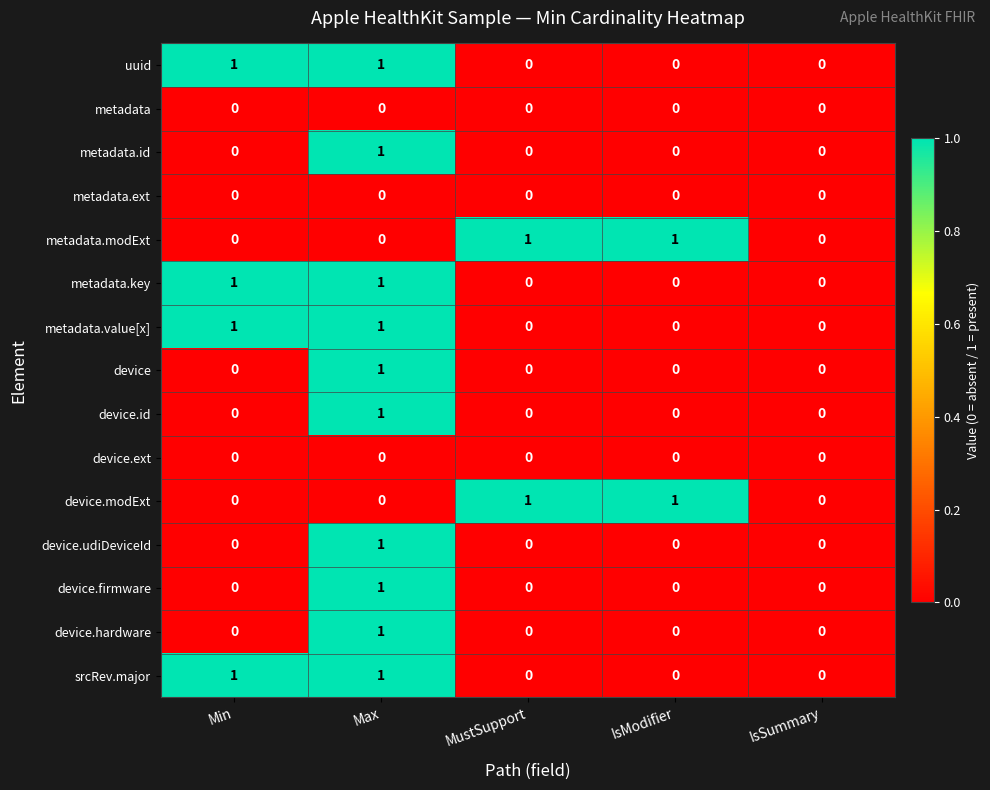

At which category is the sum across all series the highest?

Max